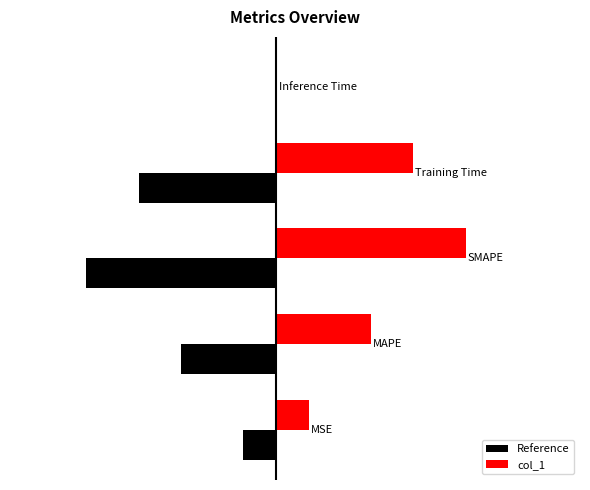

What are all the series names shown in the legend?

Reference, col_1